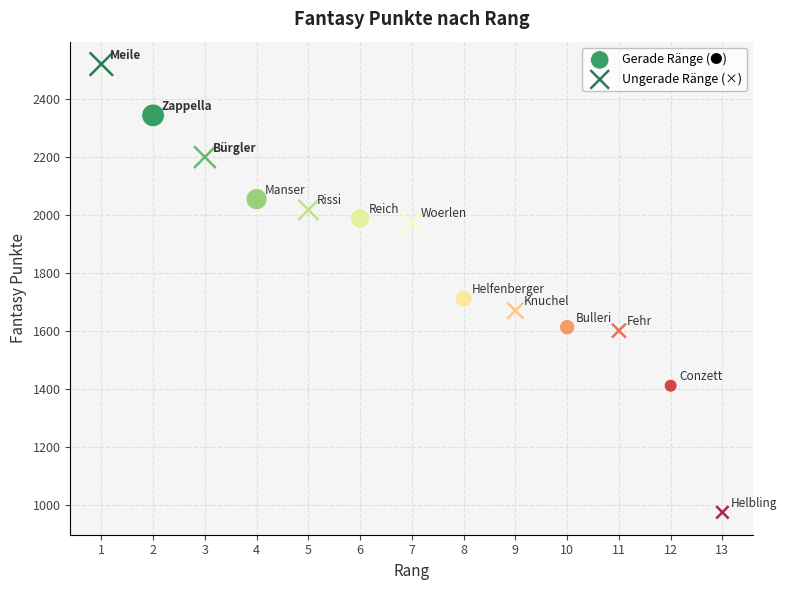

Which series reaches the maximum Y coordinate?

Ungerade Ränge (×)